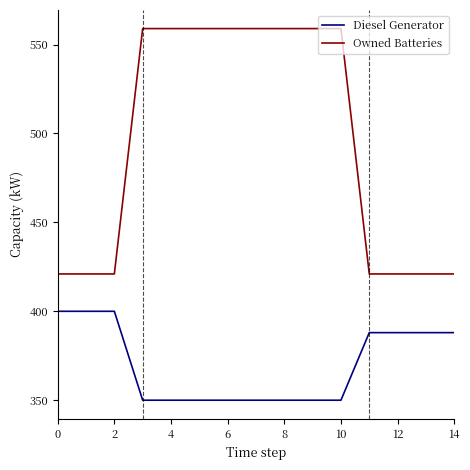

Which series has the largest total across all categories?

Owned Batteries